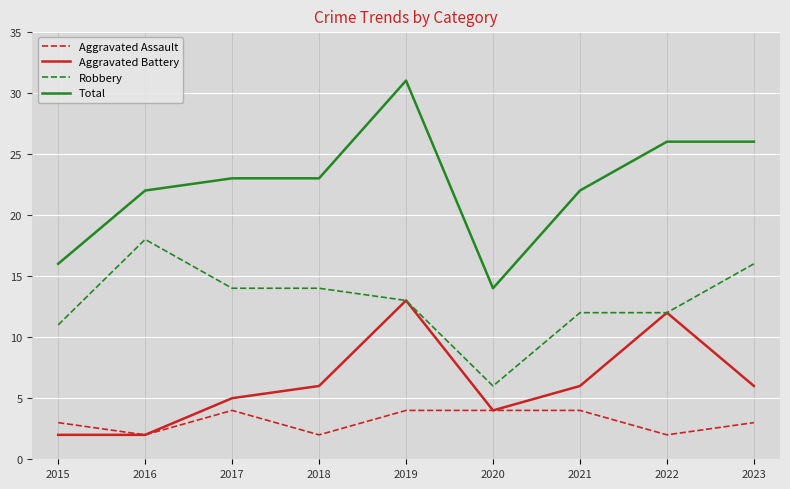

What is the highest value of the Aggravated Battery series?

13